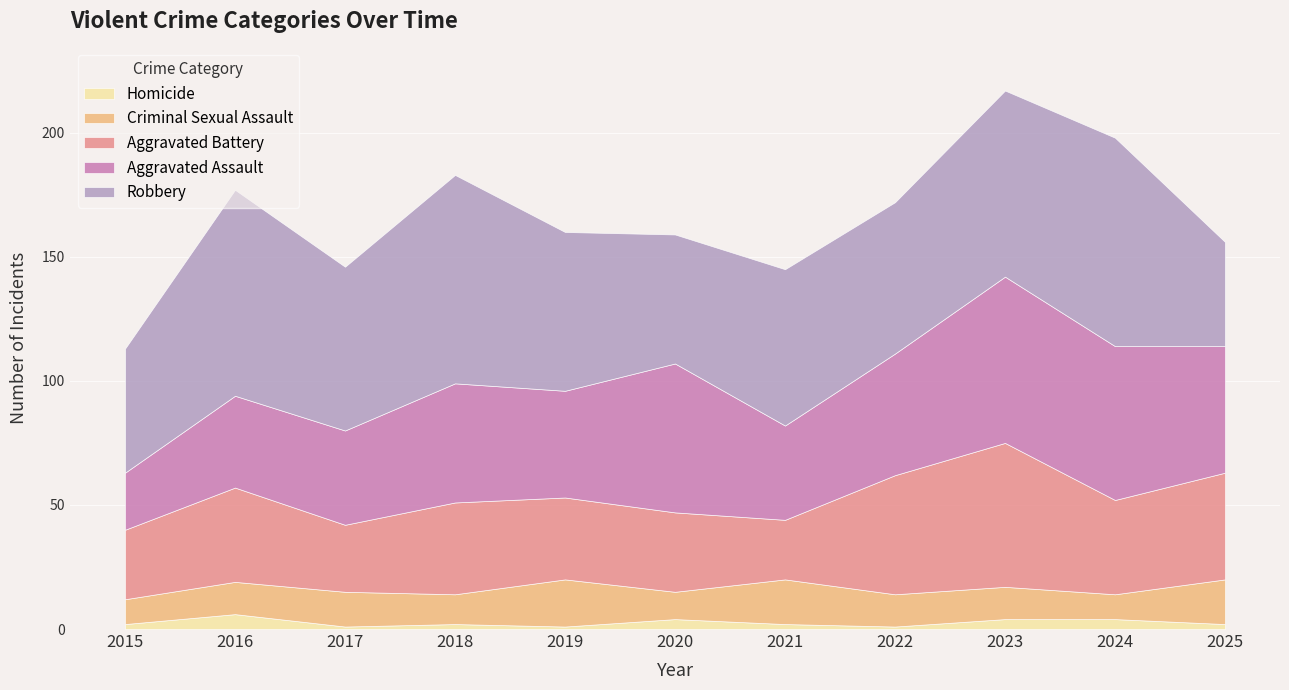

In Aggravated Battery, how many points are lower than both neighbors (excluding endpoints)?

3